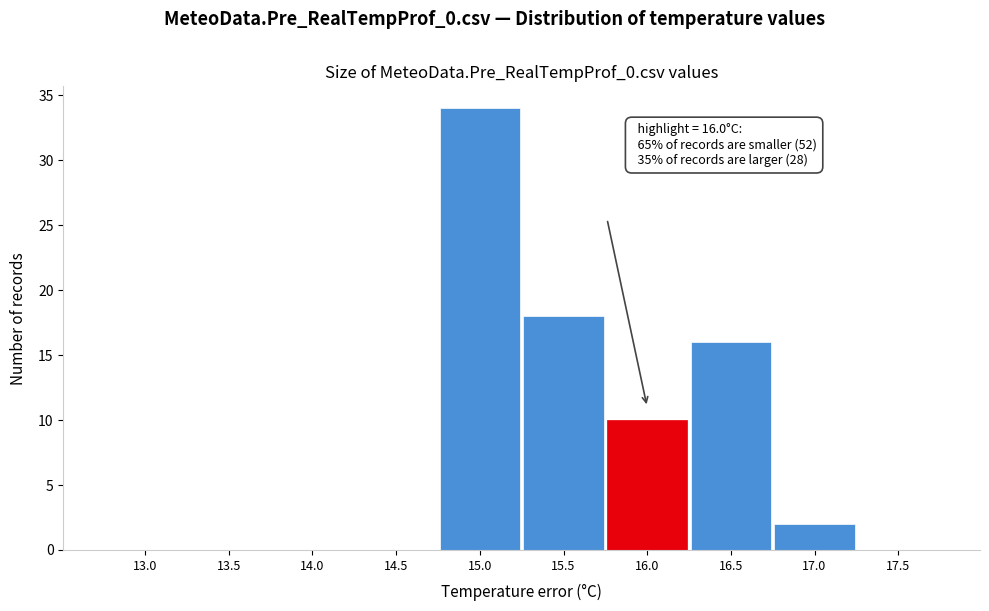

Reading right to left, what are all the values shown in this chart?

17.5=0	17.0=2	16.5=16	16.0=10	15.5=18	15.0=34	14.5=0	14.0=0	13.5=0	13.0=0